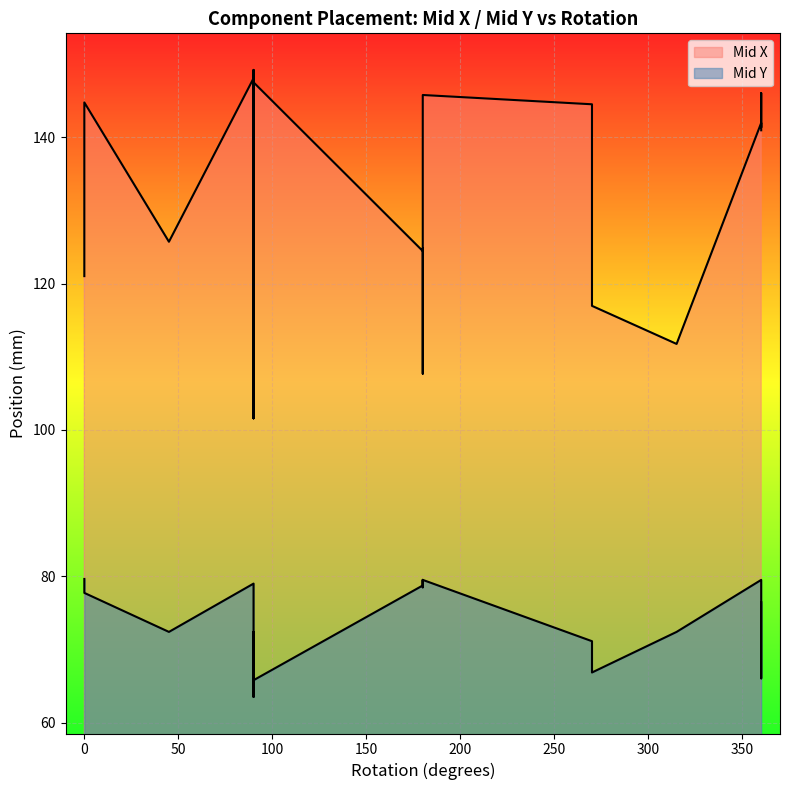

How many values in the Mid X series exceed 140?

10